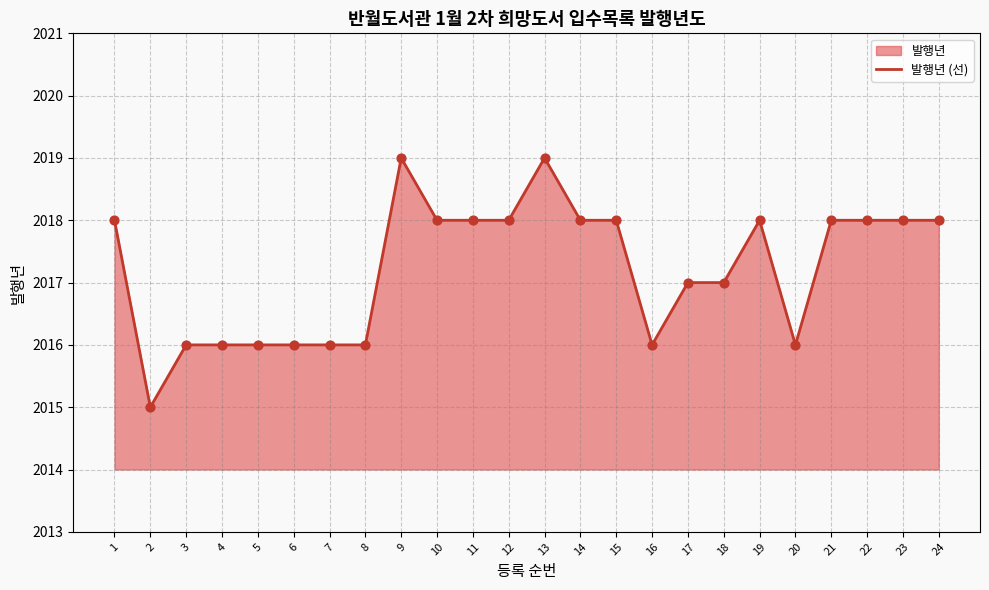

What is the change in value from 2 to 20?

+1